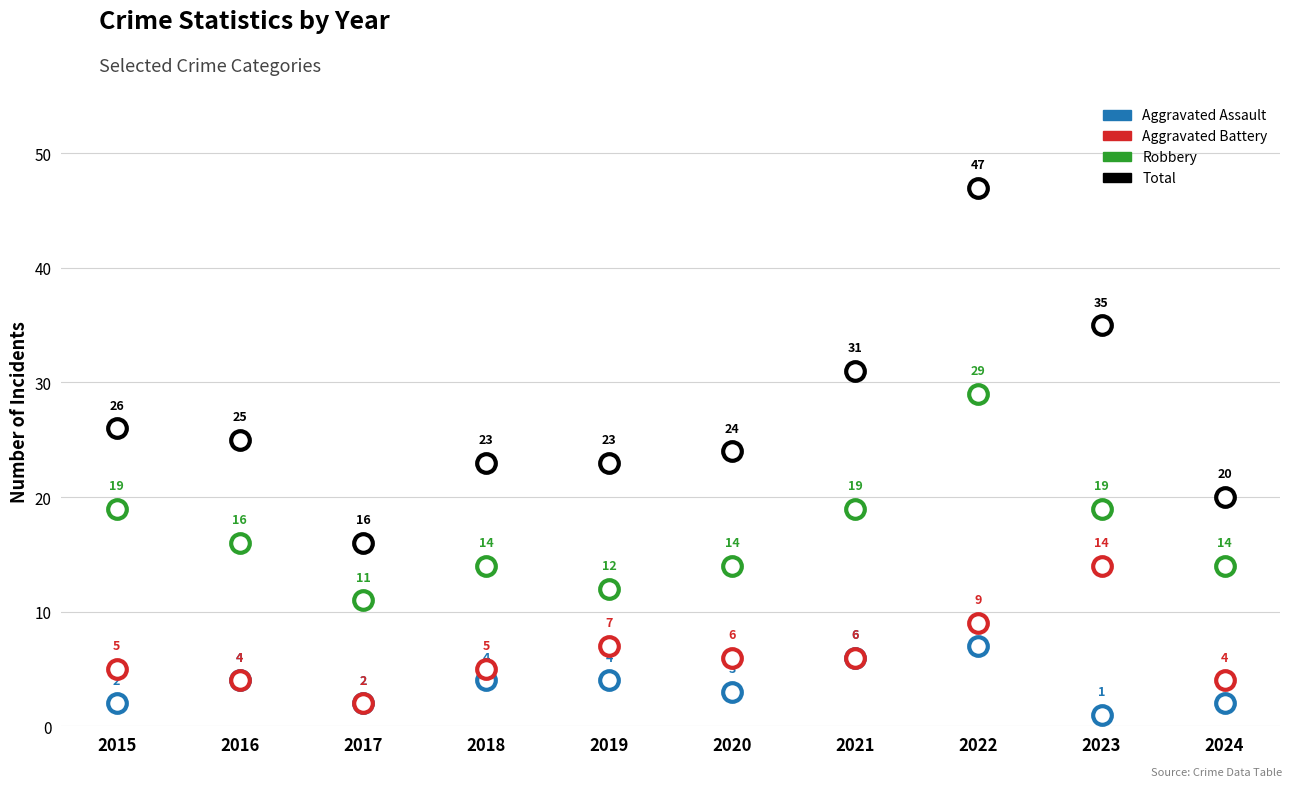

Which series has the widest spread of Y values?

Total